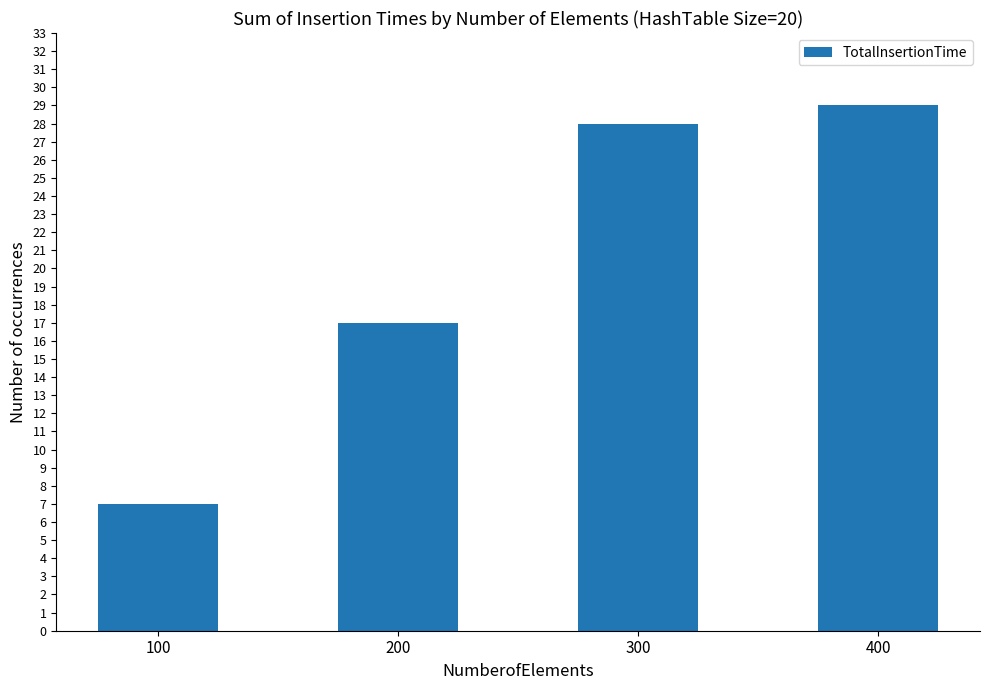

What is the value of the 1st bar from the left?

7